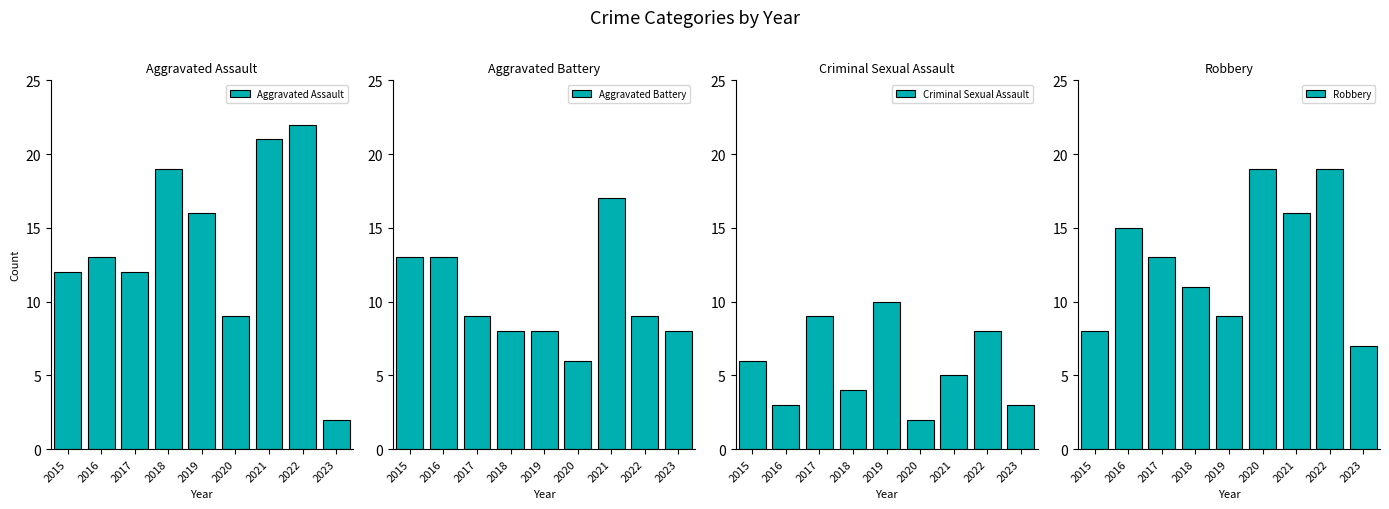

Where does the Aggravated Battery series first go above 9?

2015